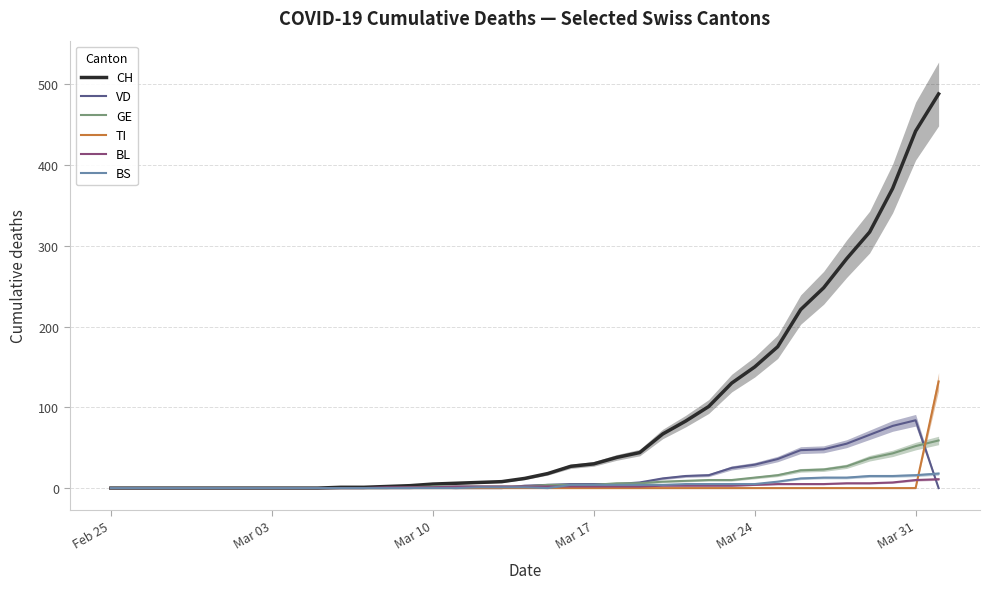

True or false: TI and GE cross at least once.

True